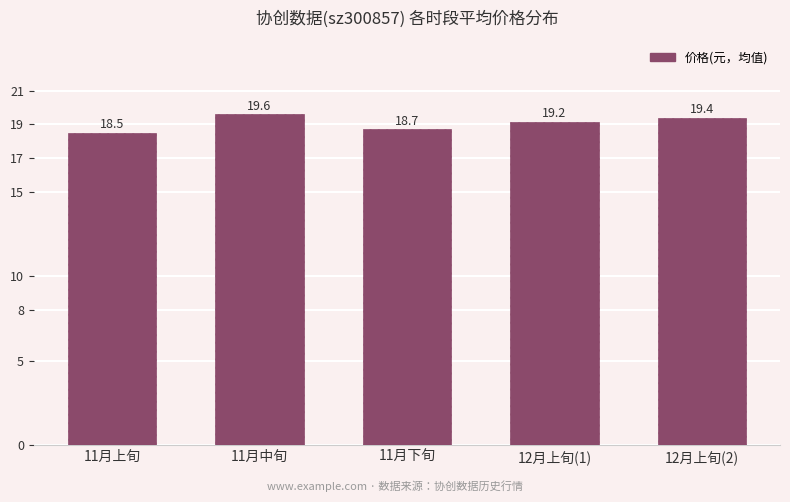

How many values are between 18 and 19?

2